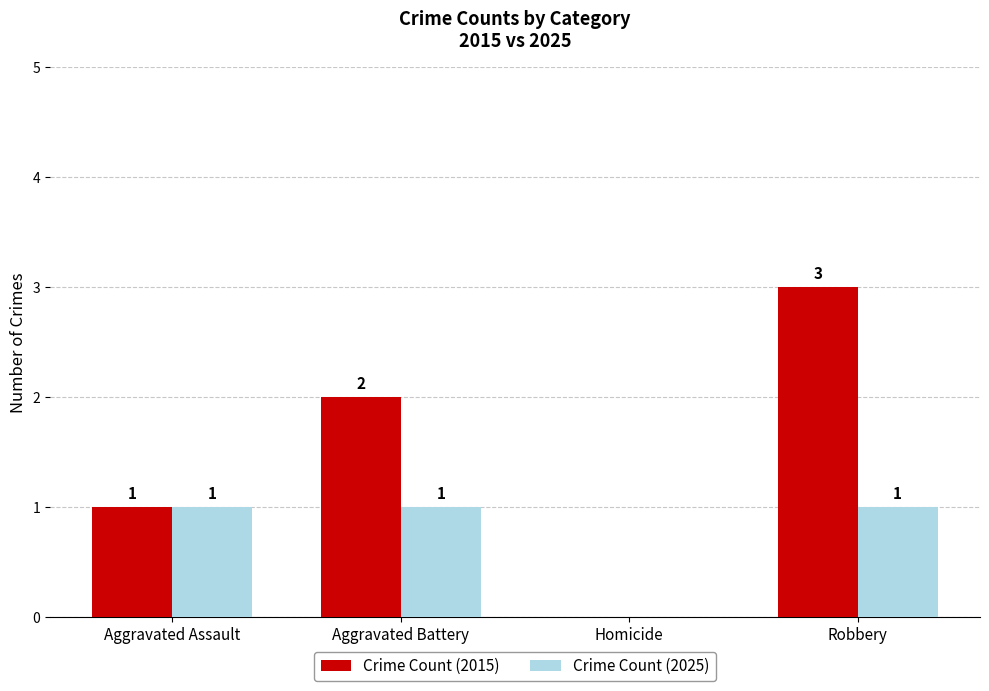

Reading right to left, list all the values displayed in this chart.

Crime Count (2015): 3	0	2	1
Crime Count (2025): 1	0	1	1